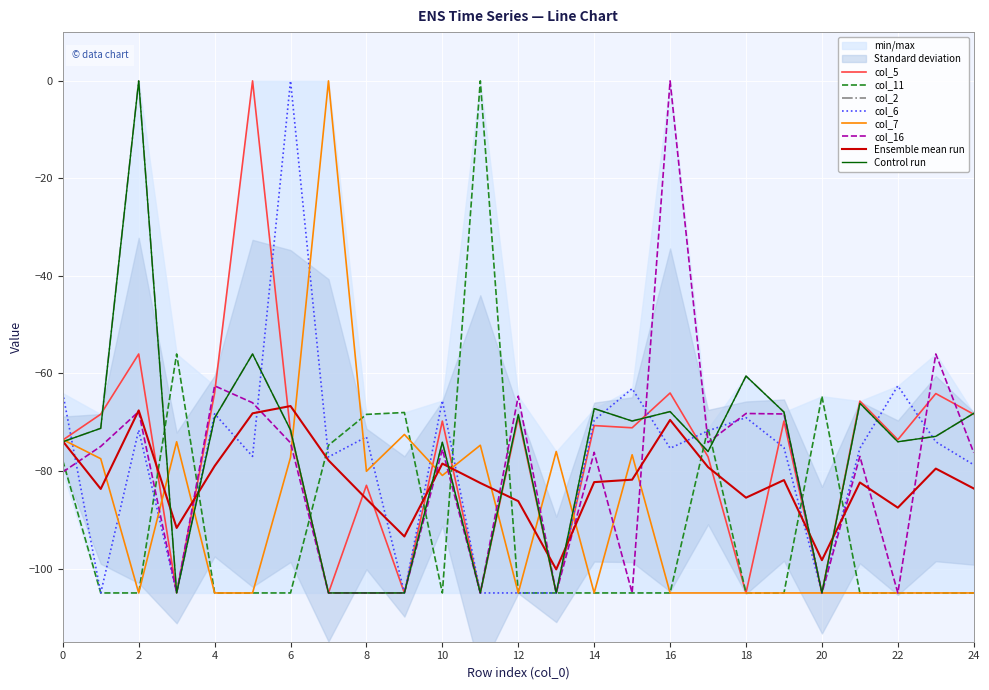

How many interior local peaks does the col_6 series have?

8